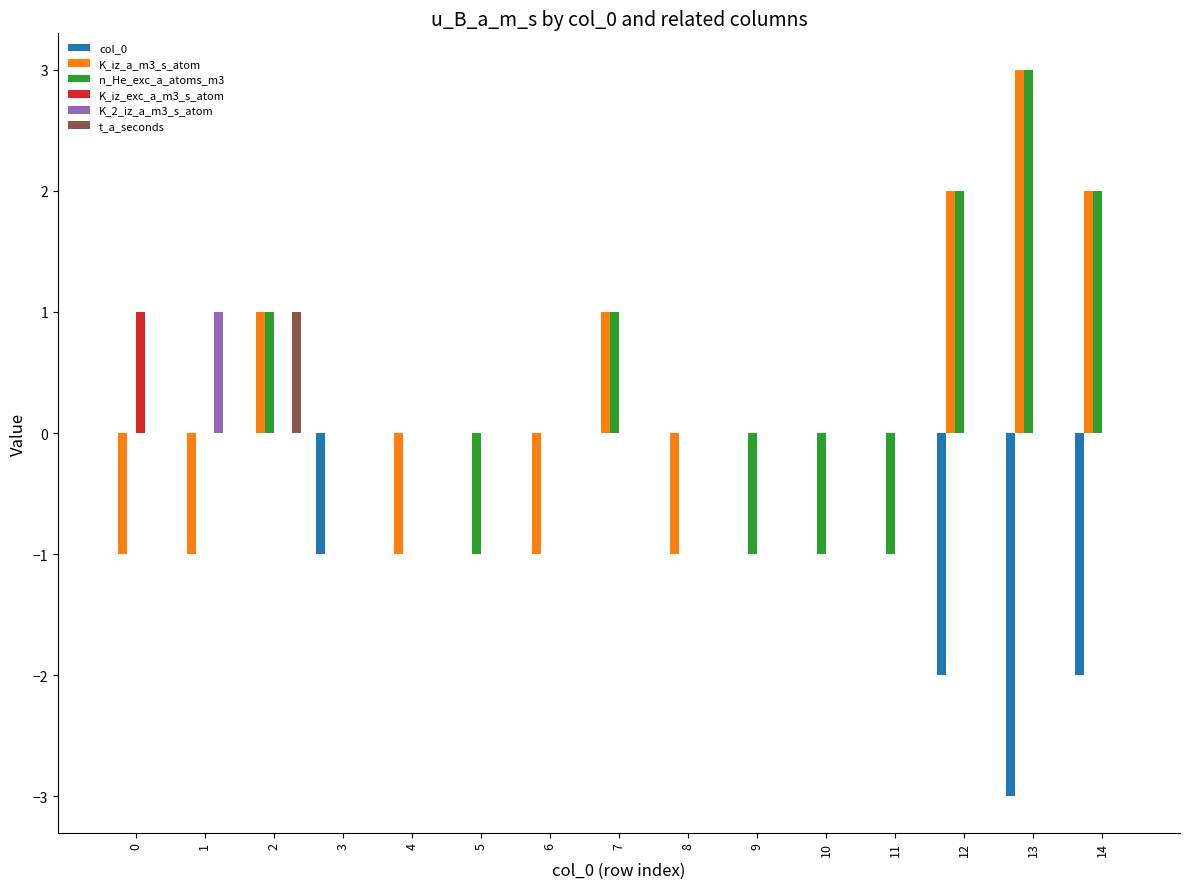

Between 9 and 13, which series saw the biggest shift?

n_He_exc_a_atoms_m3